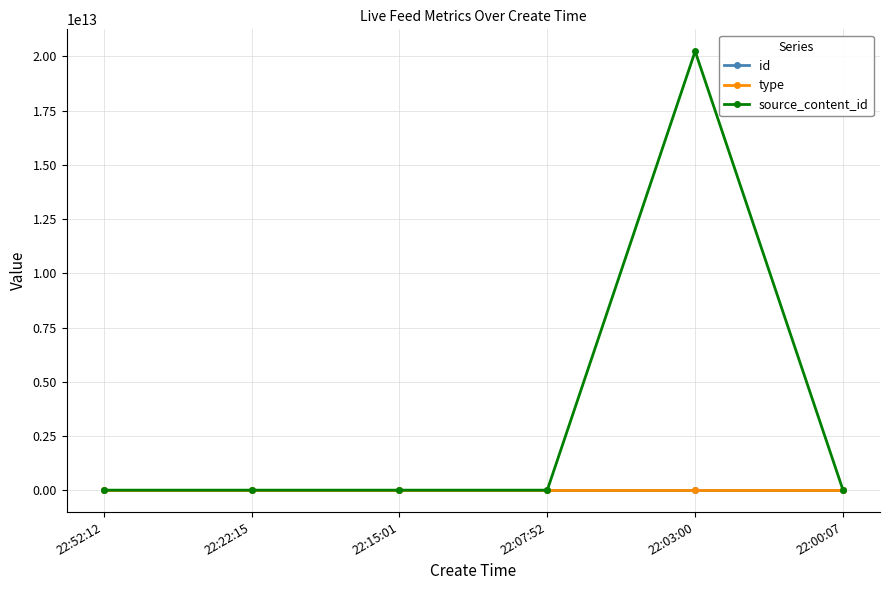

What is the difference between the id values at 22:07:52 and 22:22:15?

20